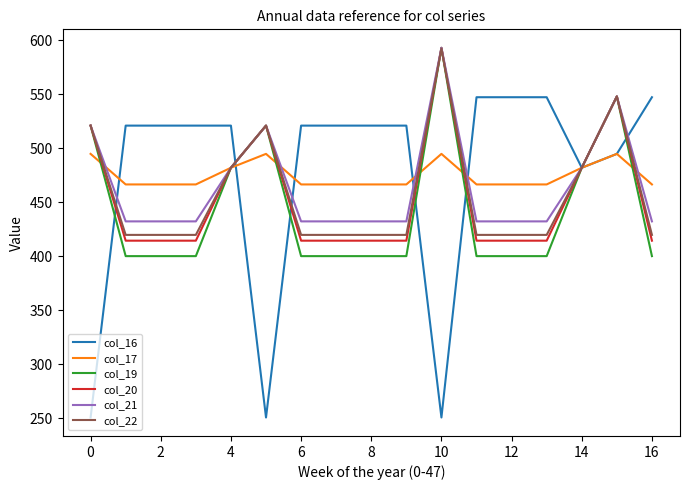

What is the maximum value for col_16?

547.3